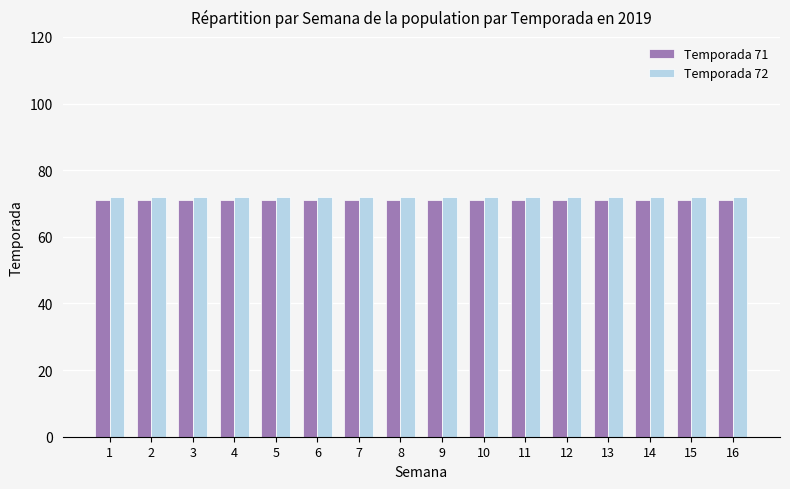

How many bars are there in total?

32